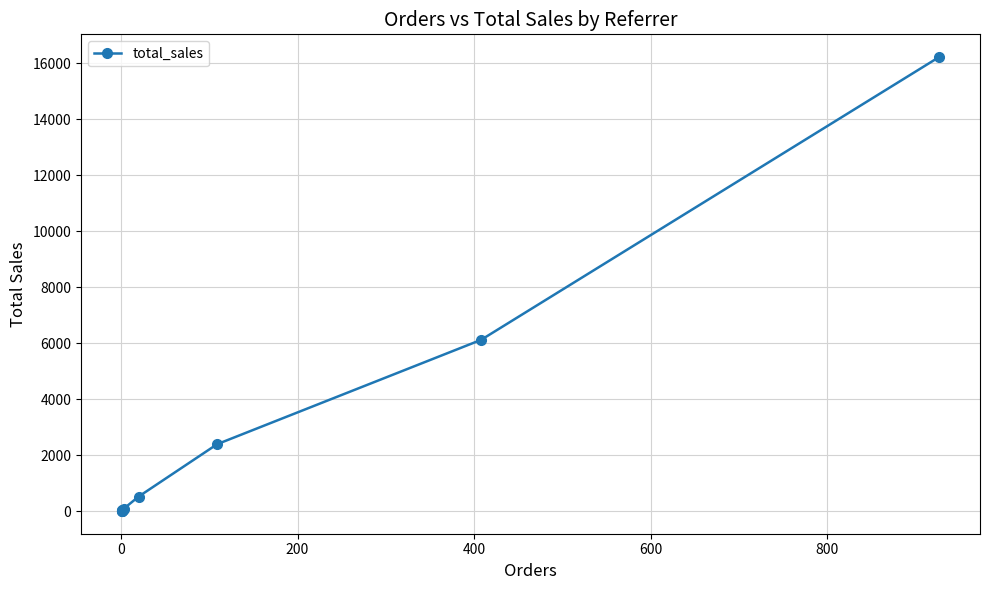

Reading left to right, extract all data points from this chart.

19.9	8.0	0.0	0.0	27.9	79.9	517.0	2388.6	6114.4	16217.7